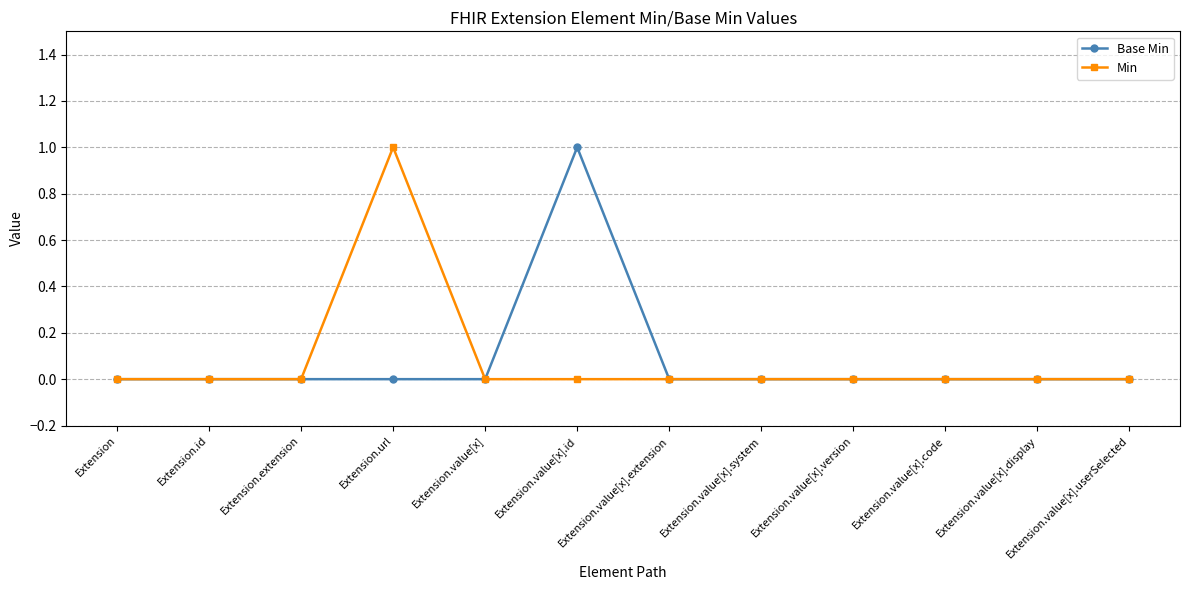

True or false: Base Min has more than 0 points higher than both neighbors.

True